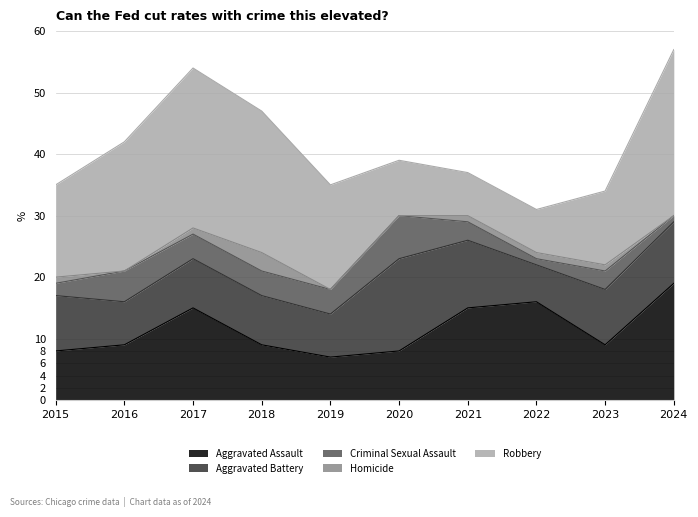

What are all the series names shown in the legend?

Aggravated Assault, Aggravated Battery, Criminal Sexual Assault, Homicide, Robbery